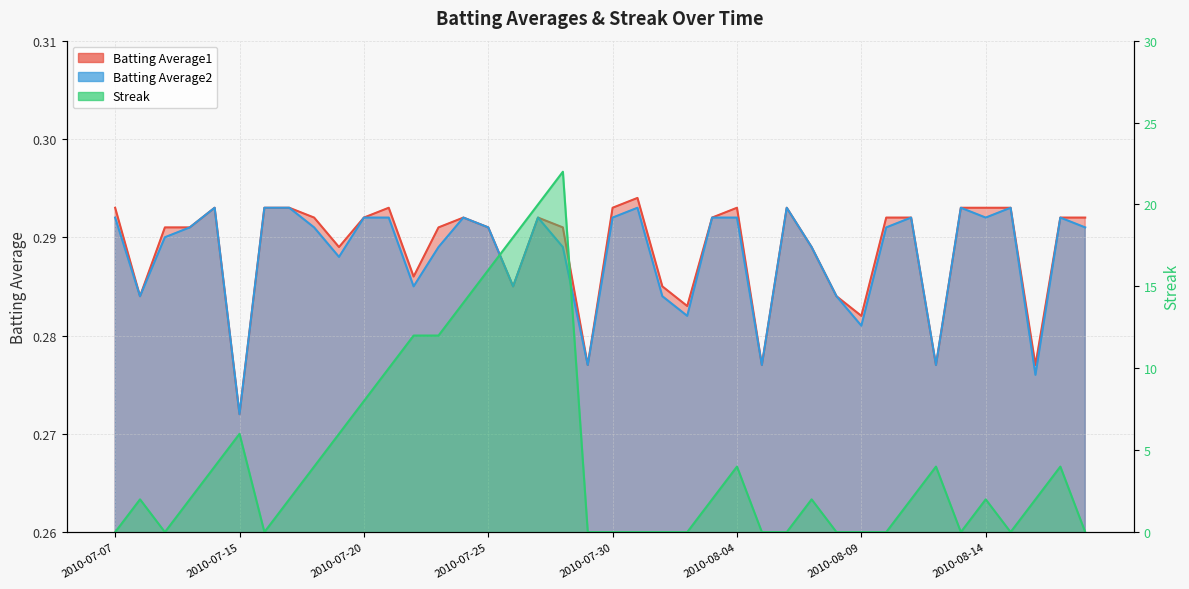

Reading left to right, what are all the values shown in this chart?

Batting Average1: 2010-07-07=0.3	2010-07-08=0.3	2010-07-09=0.3	2010-07-10=0.3	2010-07-11=0.3	2010-07-15=0.3	2010-07-16=0.3	2010-07-17=0.3	2010-07-18=0.3	2010-07-19=0.3	2010-07-20=0.3	2010-07-21=0.3	2010-07-22=0.3	2010-07-23=0.3	2010-07-24=0.3	2010-07-25=0.3	2010-07-26=0.3	2010-07-27=0.3	2010-07-28=0.3	2010-07-29=0.3	2010-07-30=0.3	2010-07-31=0.3	2010-08-01=0.3	2010-08-02=0.3	2010-08-03=0.3	2010-08-04=0.3	2010-08-05=0.3	2010-08-06=0.3	2010-08-07=0.3	2010-08-08=0.3	2010-08-09=0.3	2010-08-10=0.3	2010-08-11=0.3	2010-08-12=0.3	2010-08-13=0.3	2010-08-14=0.3	2010-08-15=0.3	2010-08-16=0.3	2010-08-17=0.3	2010-08-18=0.3
Batting Average2: 2010-07-07=0.3	2010-07-08=0.3	2010-07-09=0.3	2010-07-10=0.3	2010-07-11=0.3	2010-07-15=0.3	2010-07-16=0.3	2010-07-17=0.3	2010-07-18=0.3	2010-07-19=0.3	2010-07-20=0.3	2010-07-21=0.3	2010-07-22=0.3	2010-07-23=0.3	2010-07-24=0.3	2010-07-25=0.3	2010-07-26=0.3	2010-07-27=0.3	2010-07-28=0.3	2010-07-29=0.3	2010-07-30=0.3	2010-07-31=0.3	2010-08-01=0.3	2010-08-02=0.3	2010-08-03=0.3	2010-08-04=0.3	2010-08-05=0.3	2010-08-06=0.3	2010-08-07=0.3	2010-08-08=0.3	2010-08-09=0.3	2010-08-10=0.3	2010-08-11=0.3	2010-08-12=0.3	2010-08-13=0.3	2010-08-14=0.3	2010-08-15=0.3	2010-08-16=0.3	2010-08-17=0.3	2010-08-18=0.3
Streak: 2010-07-07=0.0	2010-07-08=2.0	2010-07-09=0.0	2010-07-10=2.0	2010-07-11=4.0	2010-07-15=6.0	2010-07-16=0.0	2010-07-17=2.0	2010-07-18=4.0	2010-07-19=6.0	2010-07-20=8.0	2010-07-21=10.0	2010-07-22=12.0	2010-07-23=12.0	2010-07-24=14.0	2010-07-25=16.0	2010-07-26=18.0	2010-07-27=20.0	2010-07-28=22.0	2010-07-29=0.0	2010-07-30=0.0	2010-07-31=0.0	2010-08-01=0.0	2010-08-02=0.0	2010-08-03=2.0	2010-08-04=4.0	2010-08-05=0.0	2010-08-06=0.0	2010-08-07=2.0	2010-08-08=0.0	2010-08-09=0.0	2010-08-10=0.0	2010-08-11=2.0	2010-08-12=4.0	2010-08-13=0.0	2010-08-14=2.0	2010-08-15=0.0	2010-08-16=2.0	2010-08-17=4.0	2010-08-18=0.0